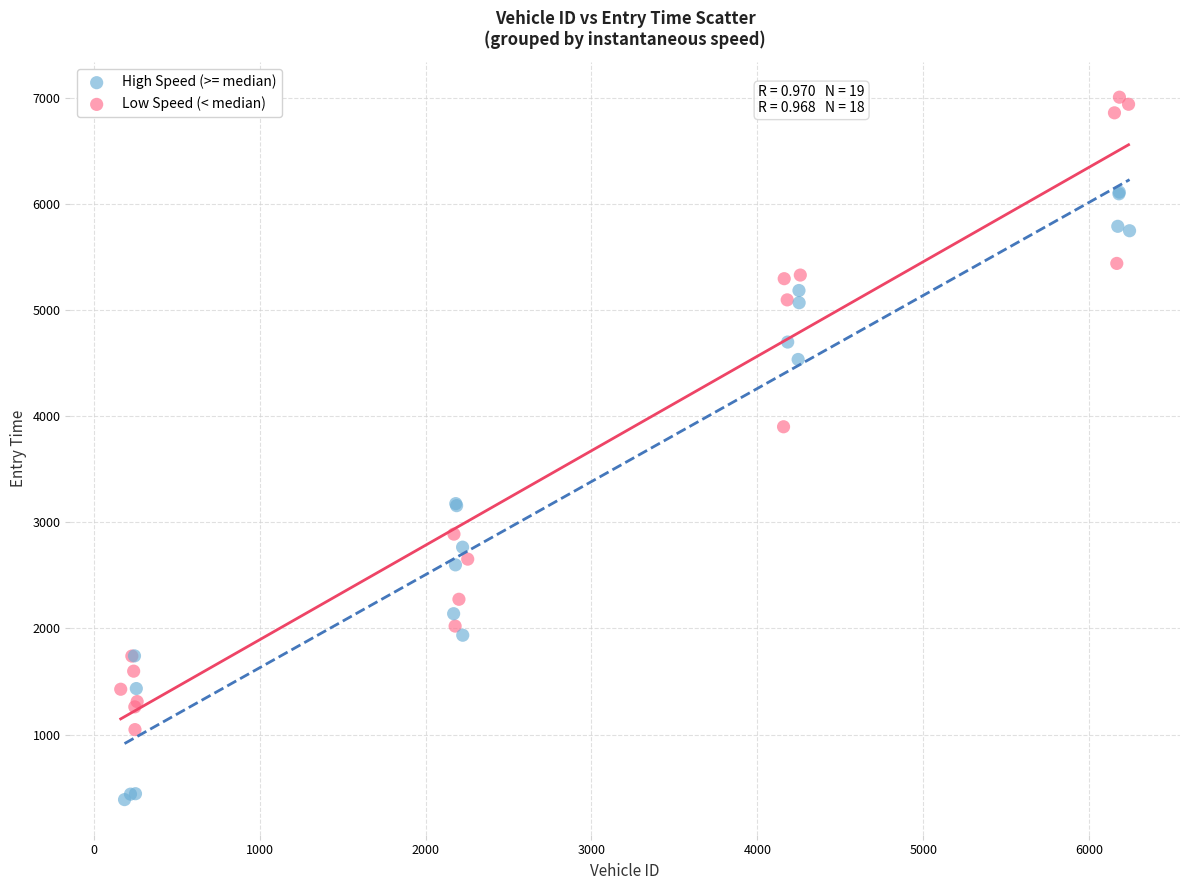

Which series reaches the minimum Y coordinate?

High Speed (>= median)